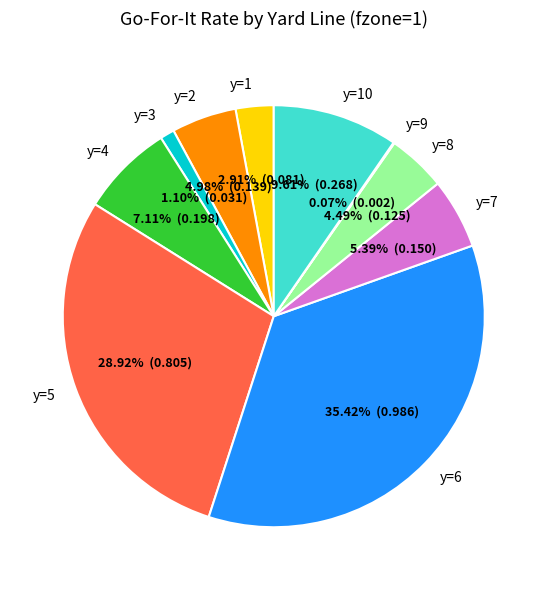

Is there any slice that represents more than half of the pie?

No